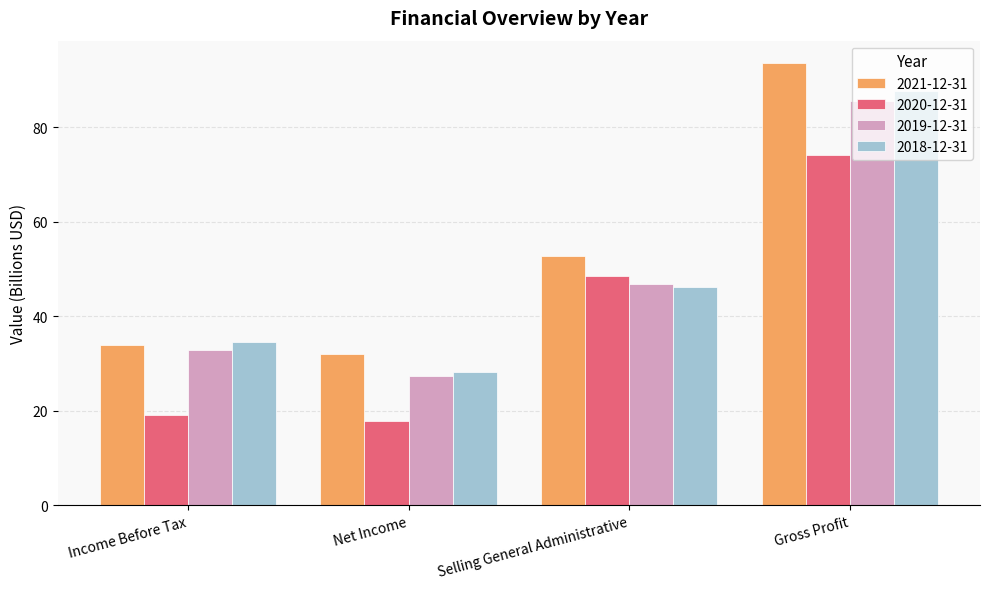

Which series has the widest spread of values?

2021-12-31